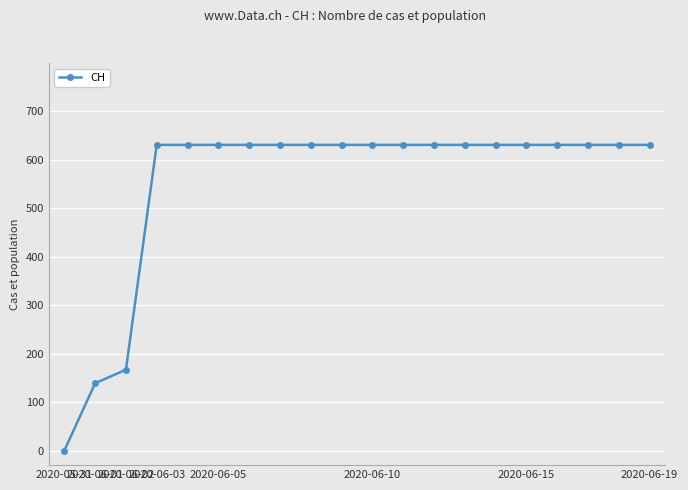

What is the maximum value shown in the chart?

631